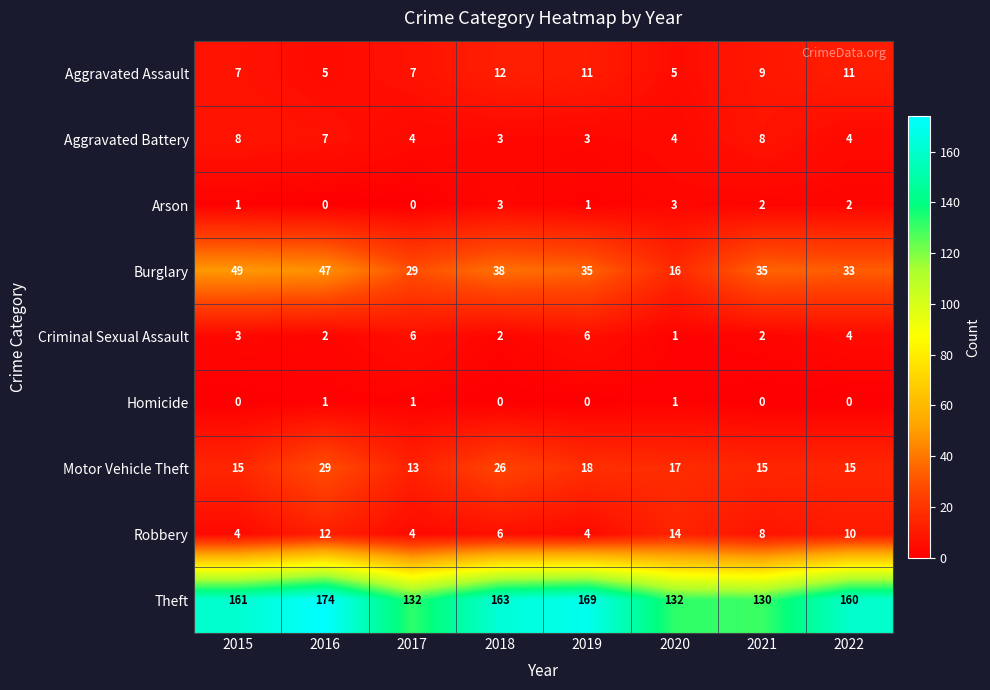

Is it true that Arson equals 3 at 2020?

True